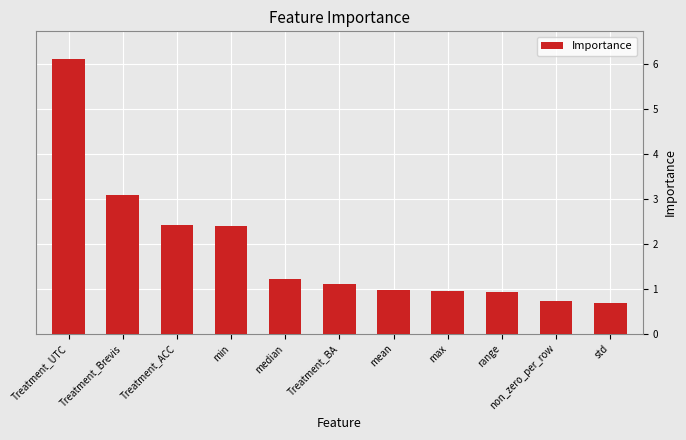

What is the greatest value displayed?

6.1